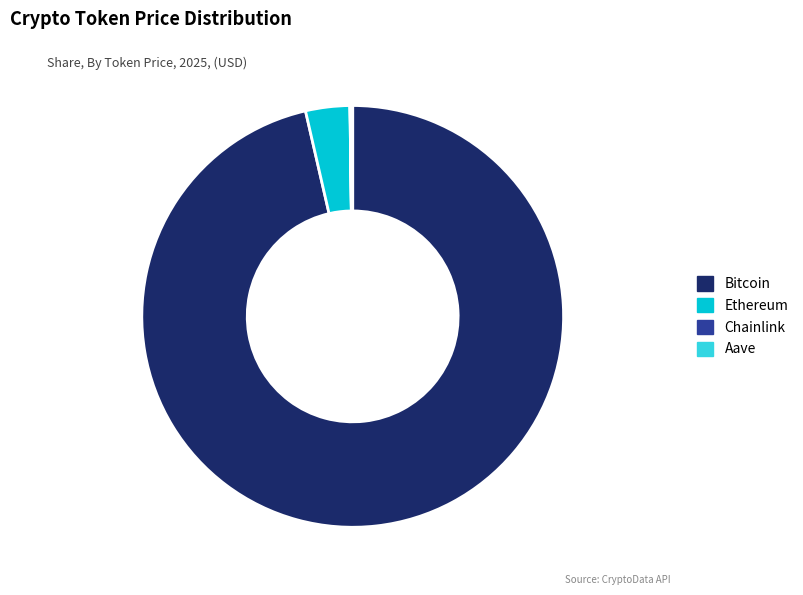

Is there a majority slice in this chart?

Yes